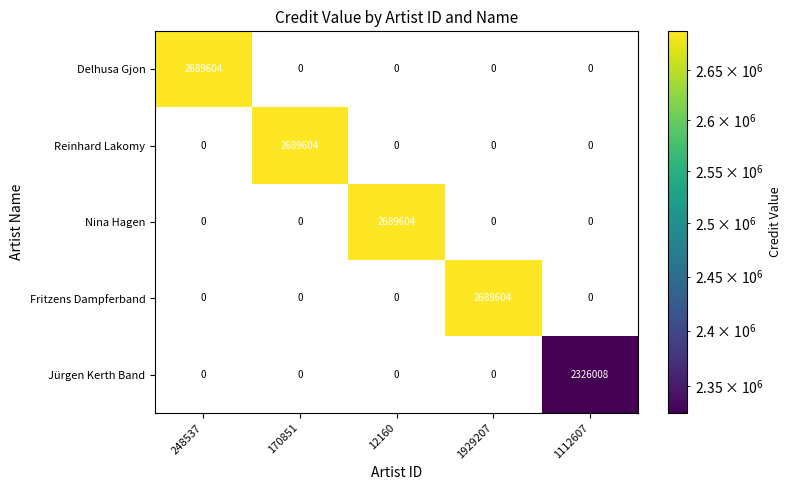

Which category has the highest value in the Fritzens Dampferband series?

1929207